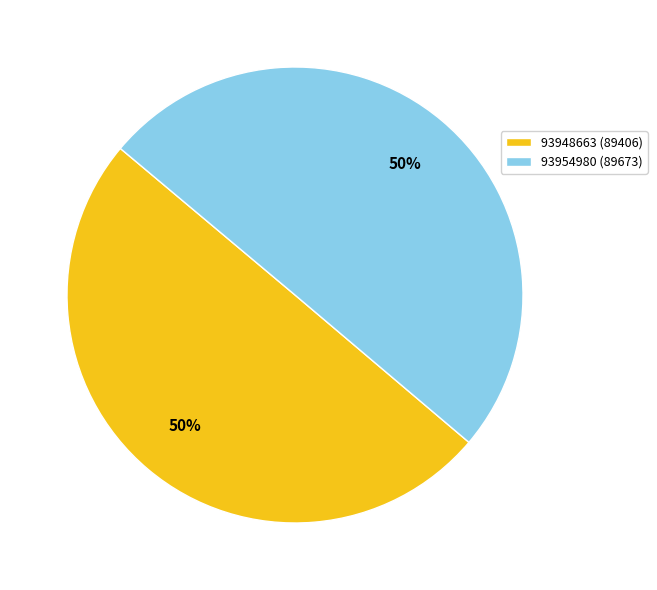

To the nearest percent, what portion does 93954980 (89673) represent?

50%